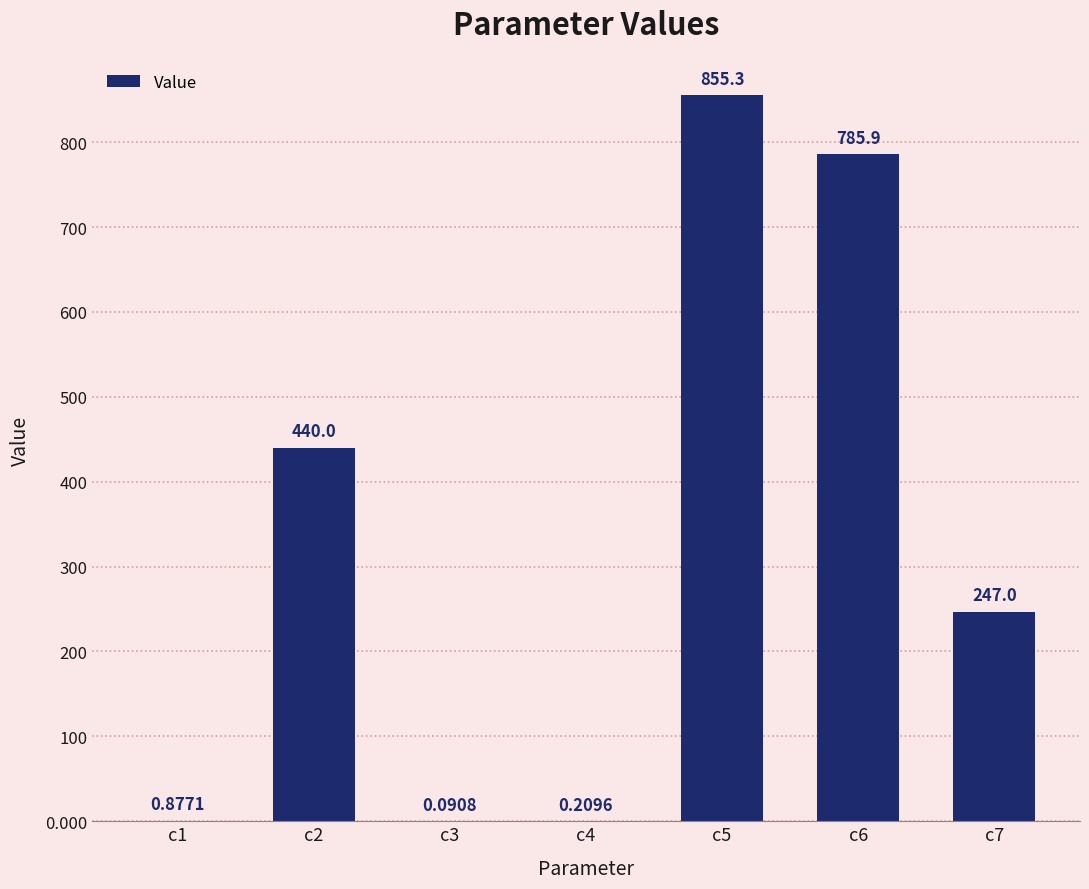

At which label is the value closest to 427?

c2